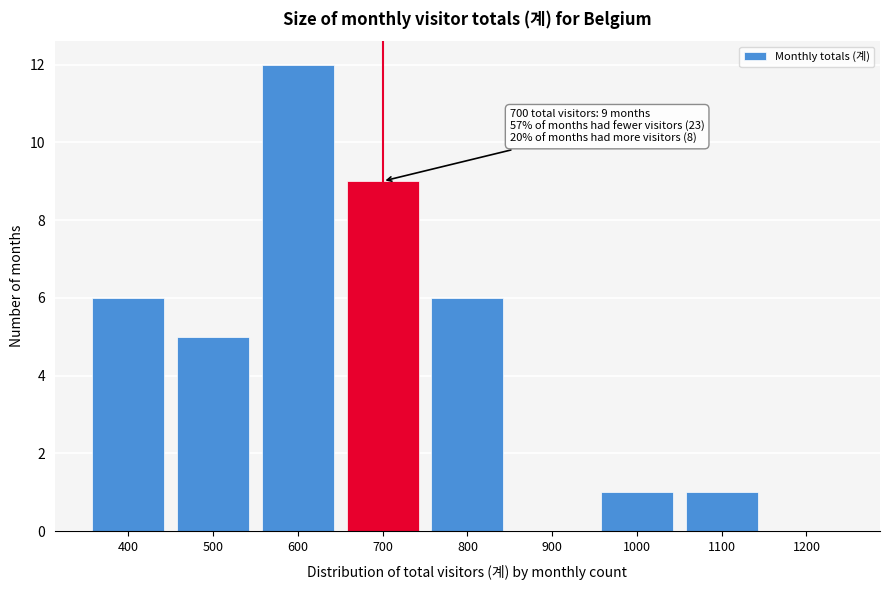

Reading right to left, transcribe all the data shown in this chart.

1200=0	1100=1	1000=1	900=0	800=6	700=9	600=12	500=5	400=6